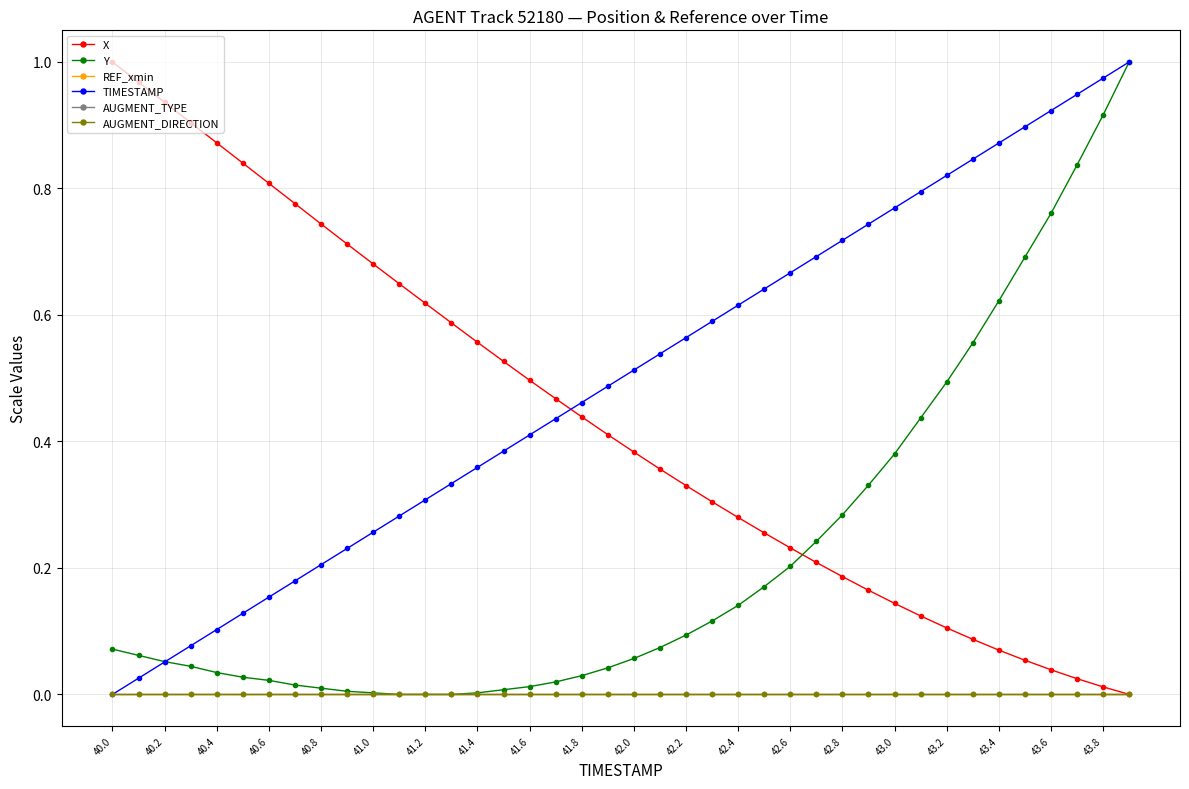

Which category has the lowest value in the TIMESTAMP series?

40.0